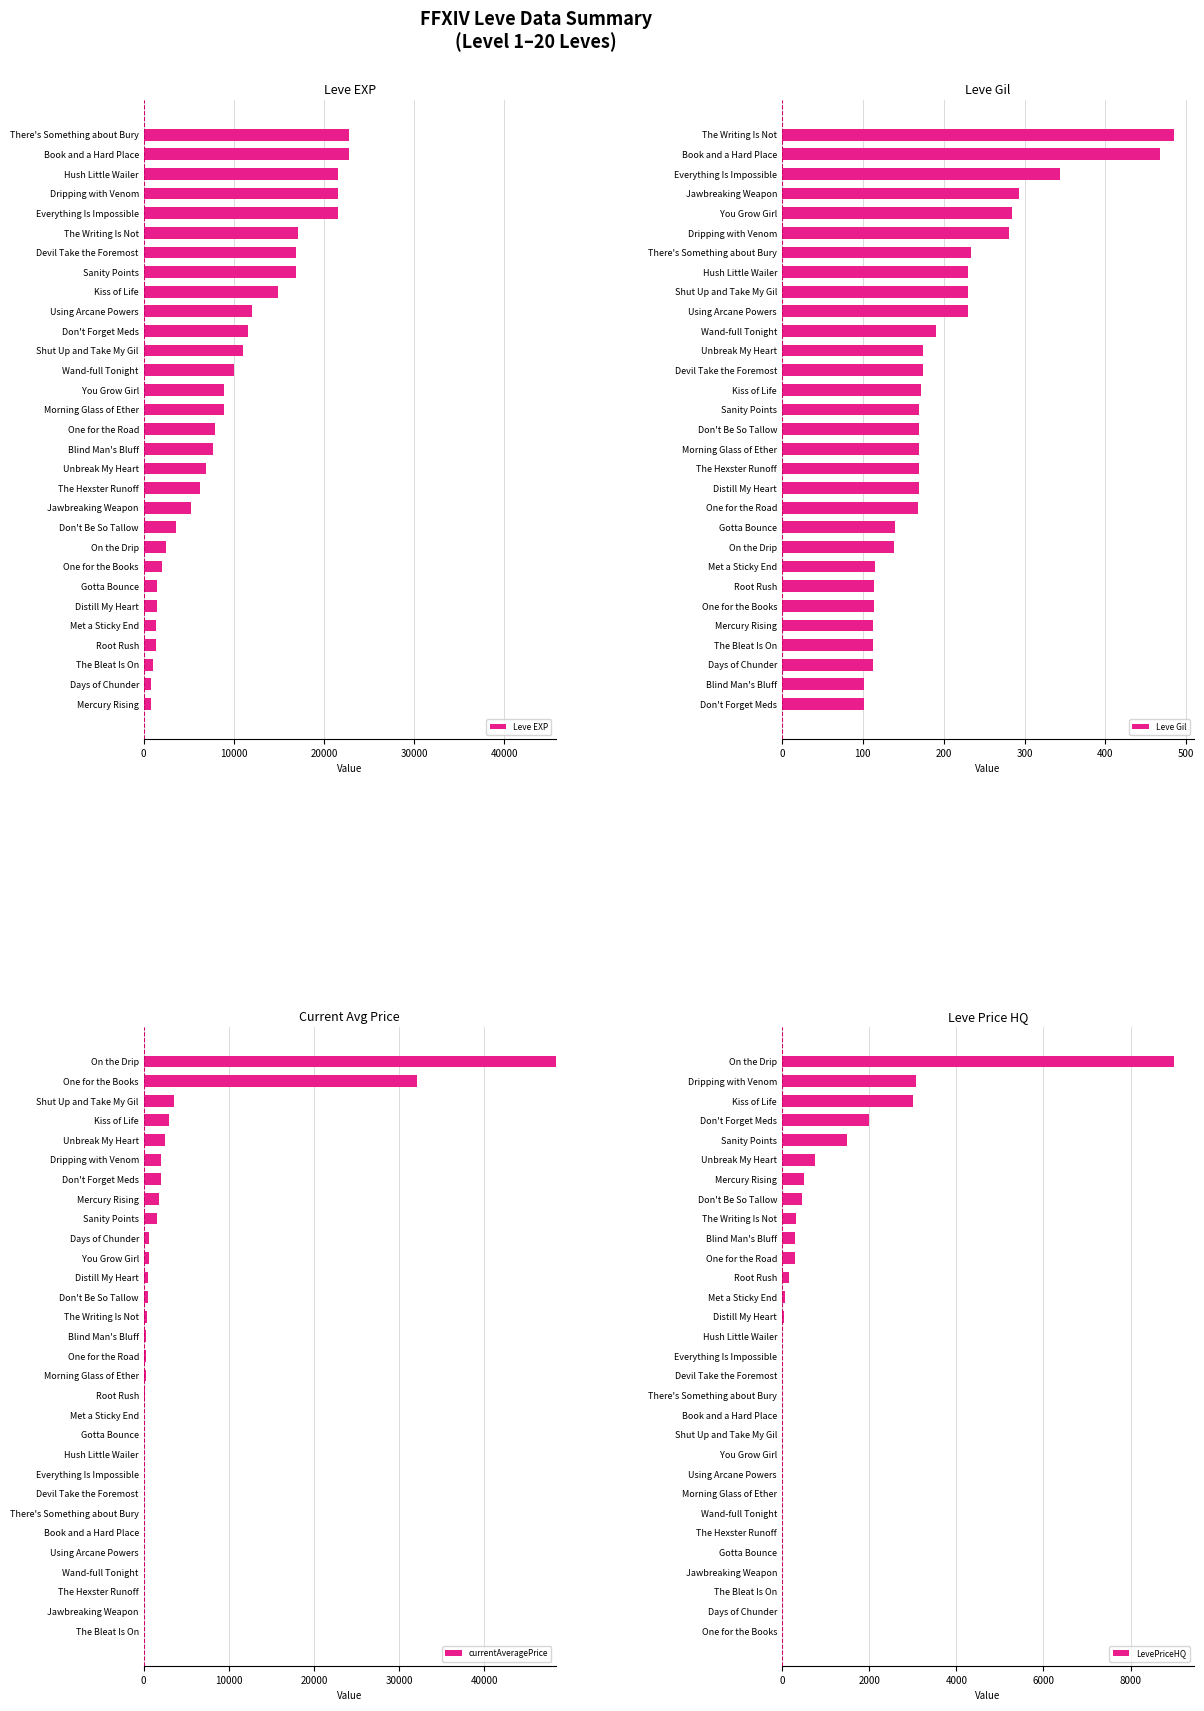

How many bars are there in each group?

4